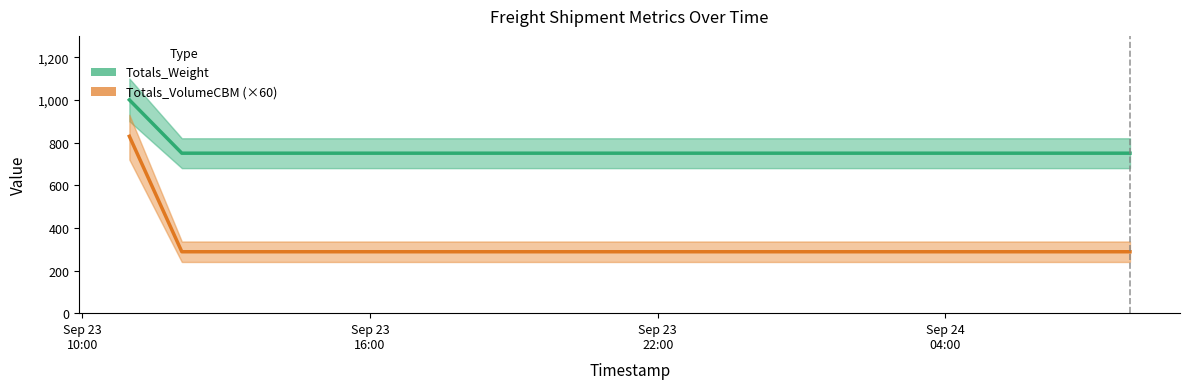

Between Sep 23
10:00 and Sep 23
16:00, which series saw the biggest shift?

Totals_VolumeCBM (×60)